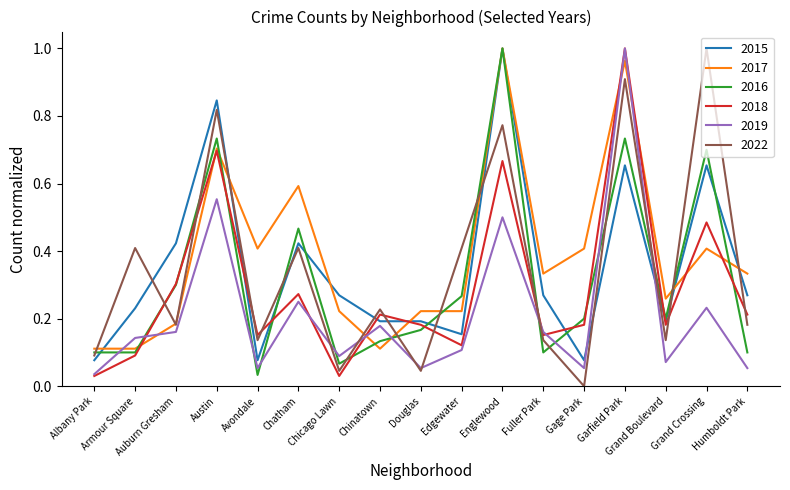

In 2022, how many points are higher than both neighbors (excluding endpoints)?

7